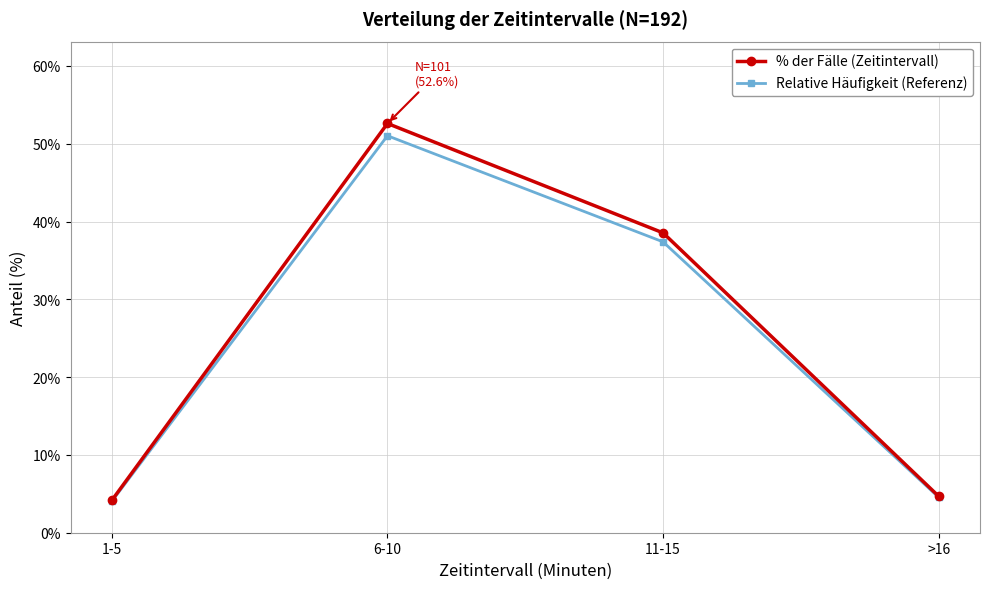

Is this an area chart (filled region under the line)?

No